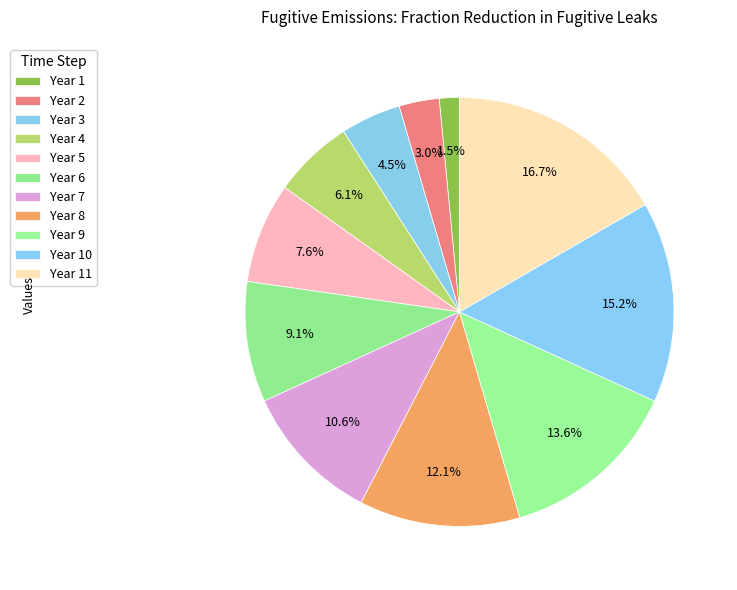

Which slice is the largest?

11